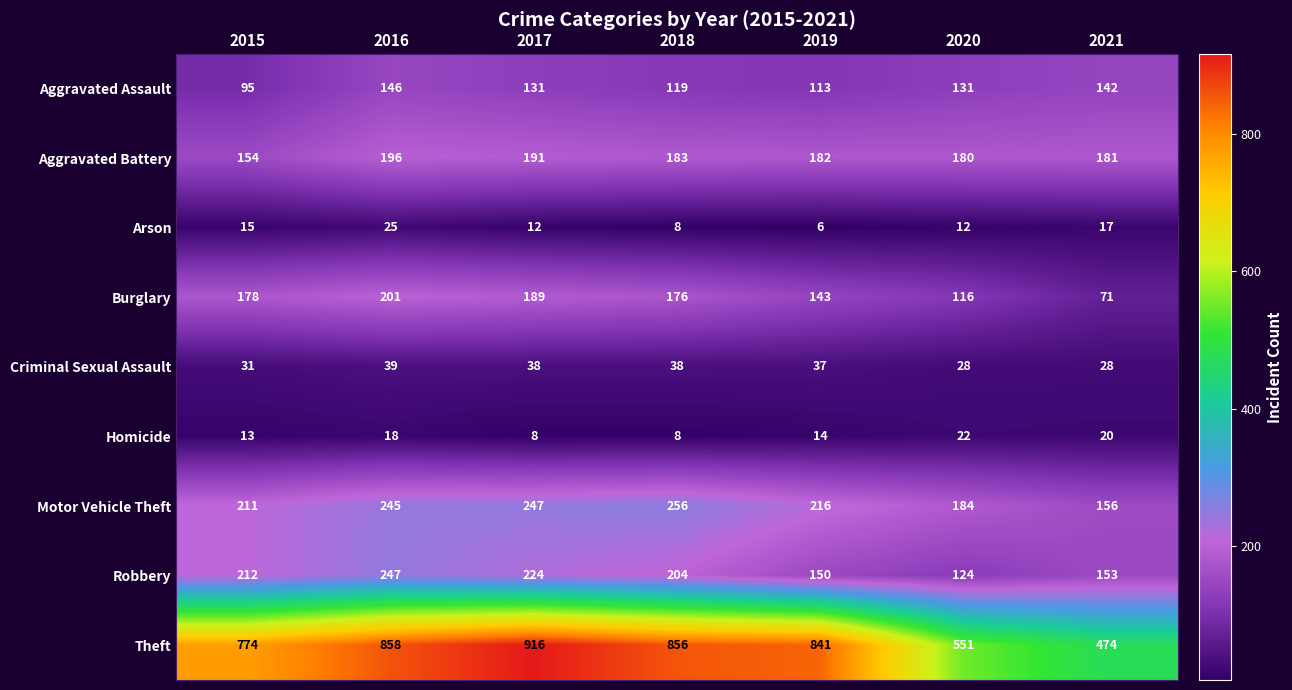

Rank the series by their maximum value, from highest to lowest.

Theft, Motor Vehicle Theft, Robbery, Burglary, Aggravated Battery, Aggravated Assault, Criminal Sexual Assault, Arson, Homicide